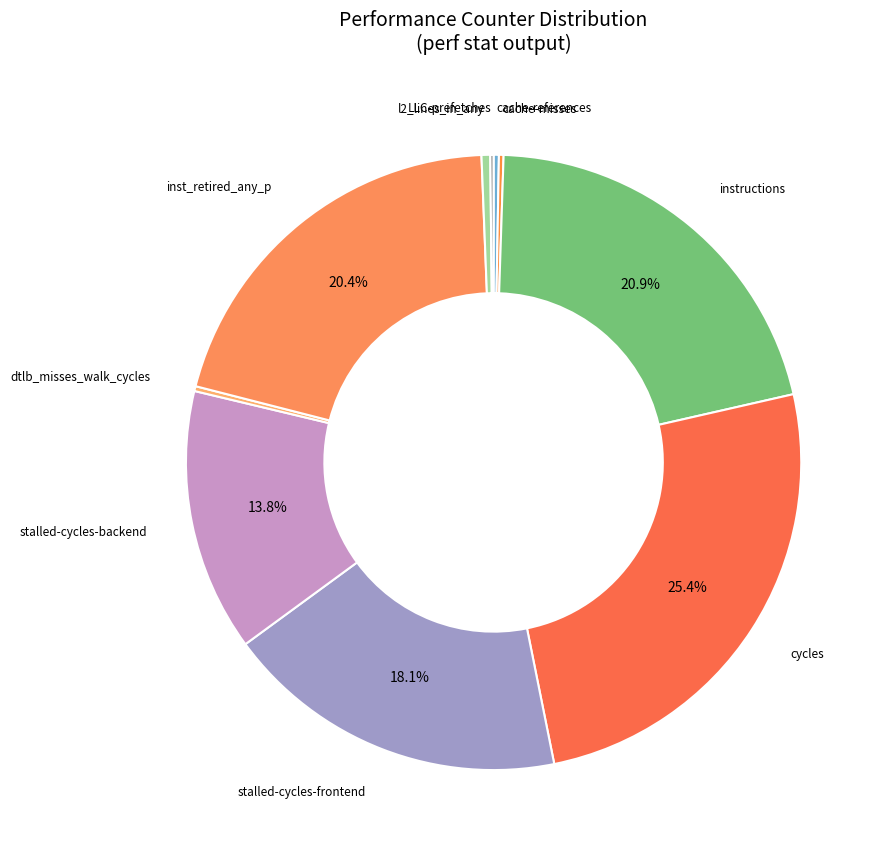

Which has a higher value, instructions or inst_retired_any_p?

instructions